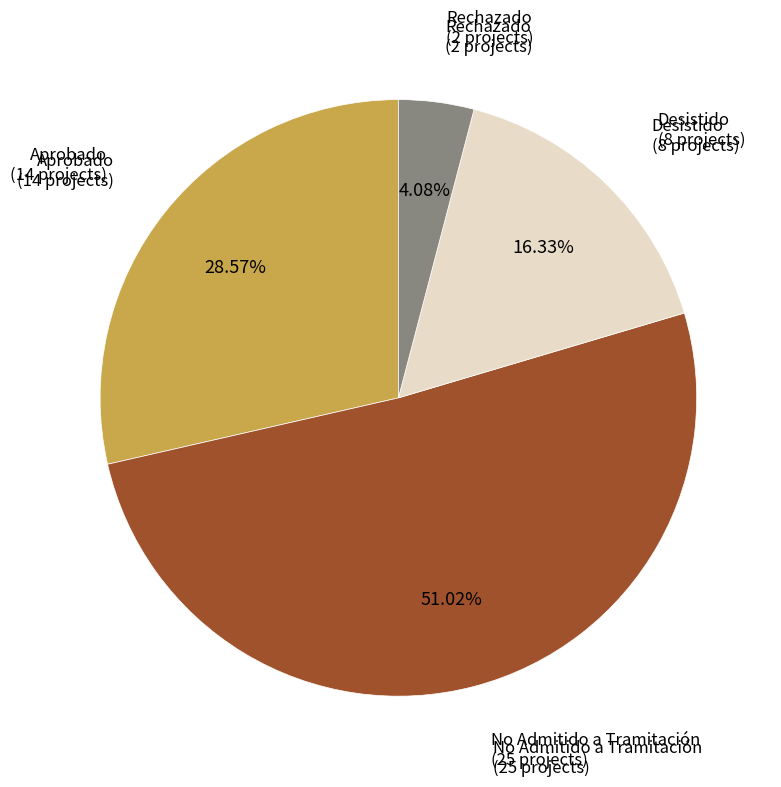

Which slice is the smallest?

Rechazado